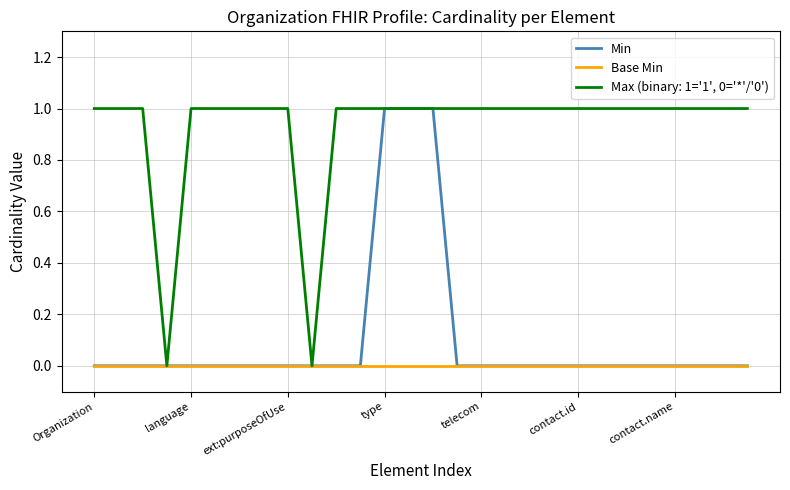

Which series has the largest total across all categories?

Max (binary: 1='1', 0='*'/'0')